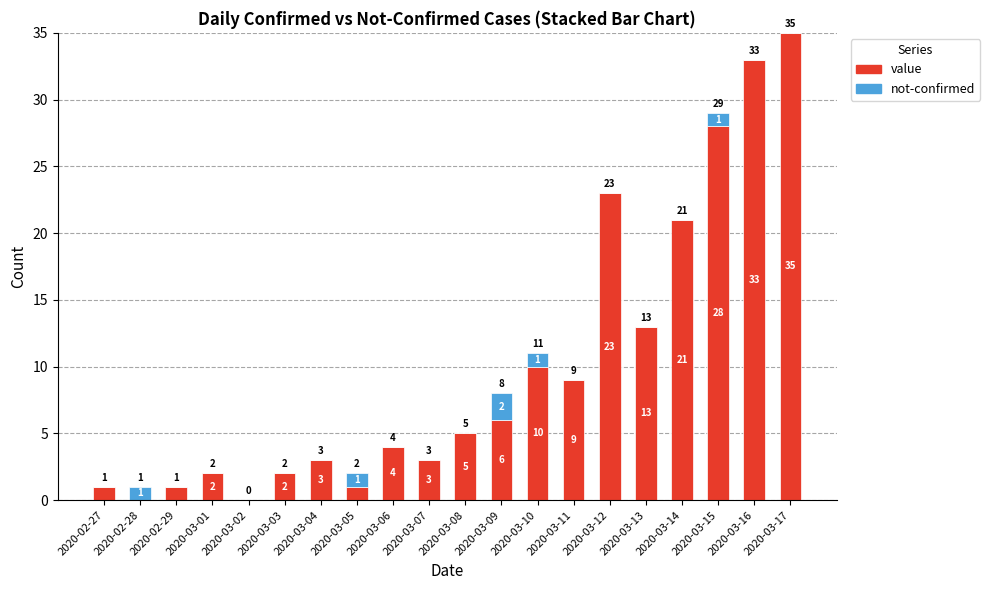

Is it true that value equals 2 at 2020-03-08?

False